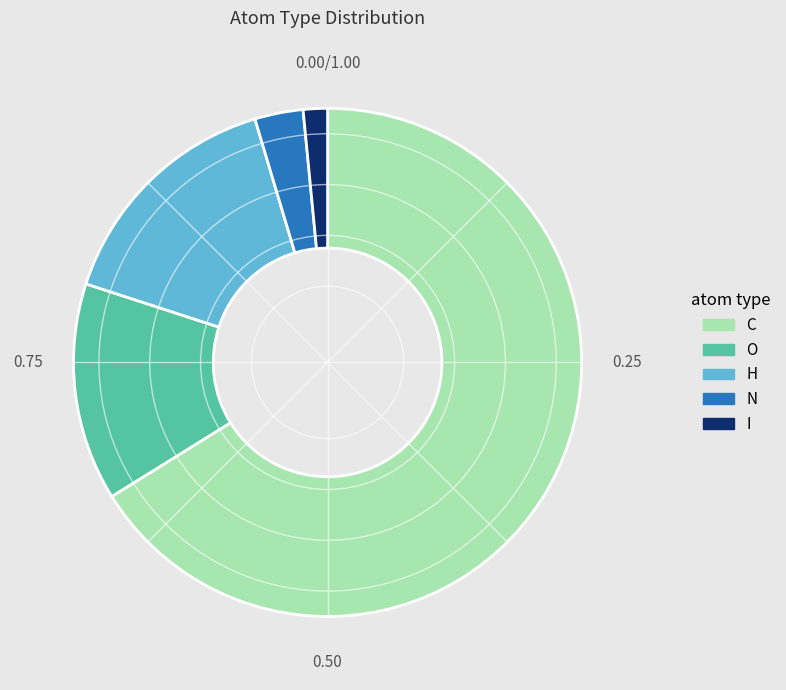

Which has a higher value, I or H?

H